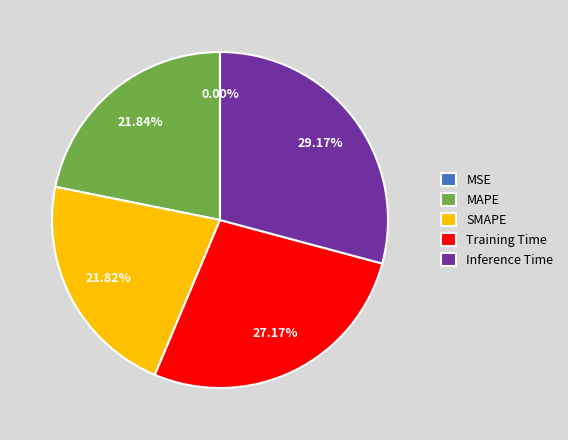

What is the smallest slice in the pie chart?

MSE